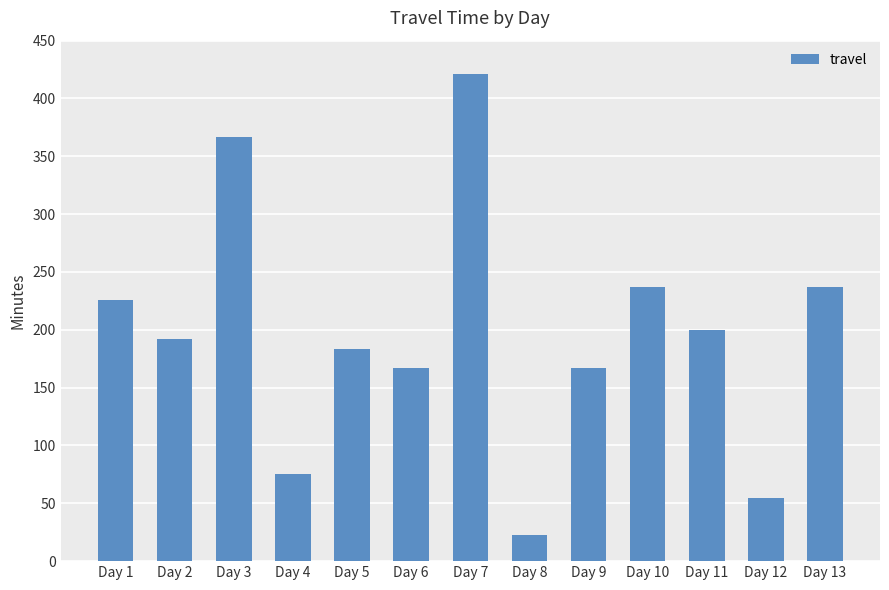

What is the difference between the values at Day 1 and Day 4?

151